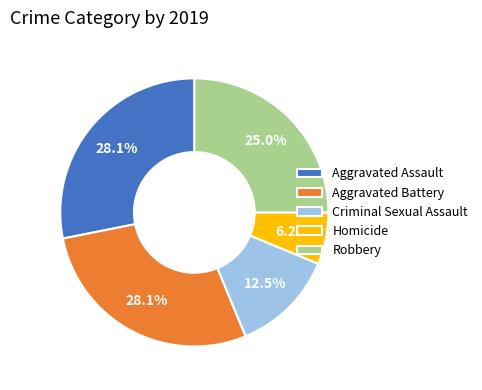

The Homicide slice represents 1% of the pie. True or false?

False